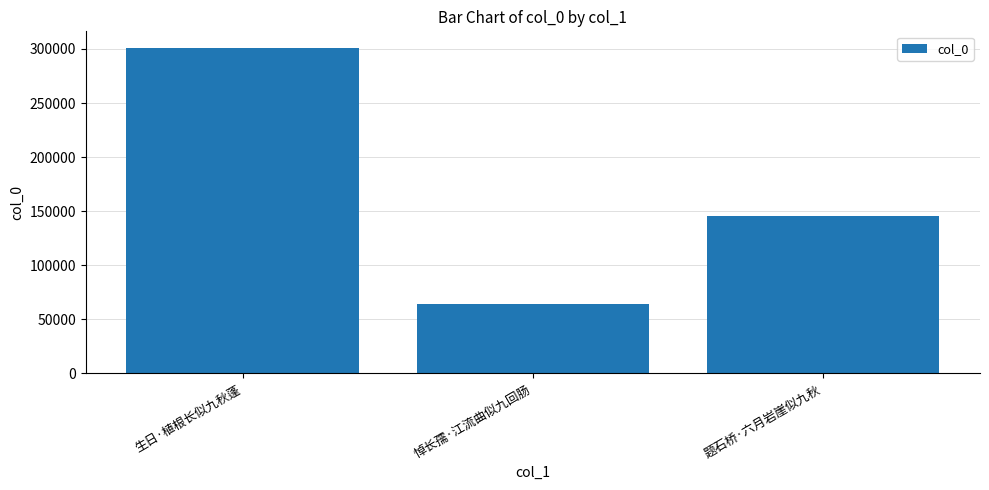

Rank the categories by value from lowest to highest.

悼长孺·江流曲似九回肠, 题石桥·六月岩崖似九秋, 生日·植根长似九秋蓬